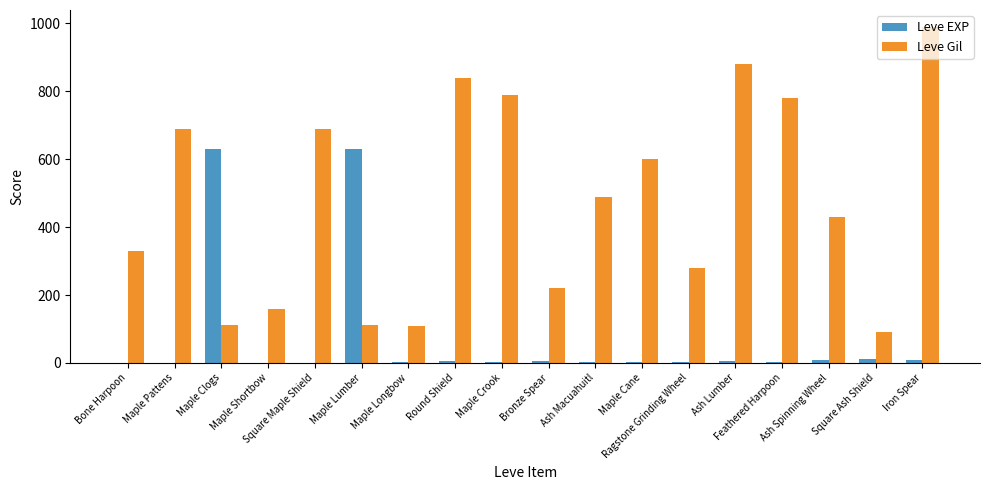

What is the maximum value for Leve Gil?

990